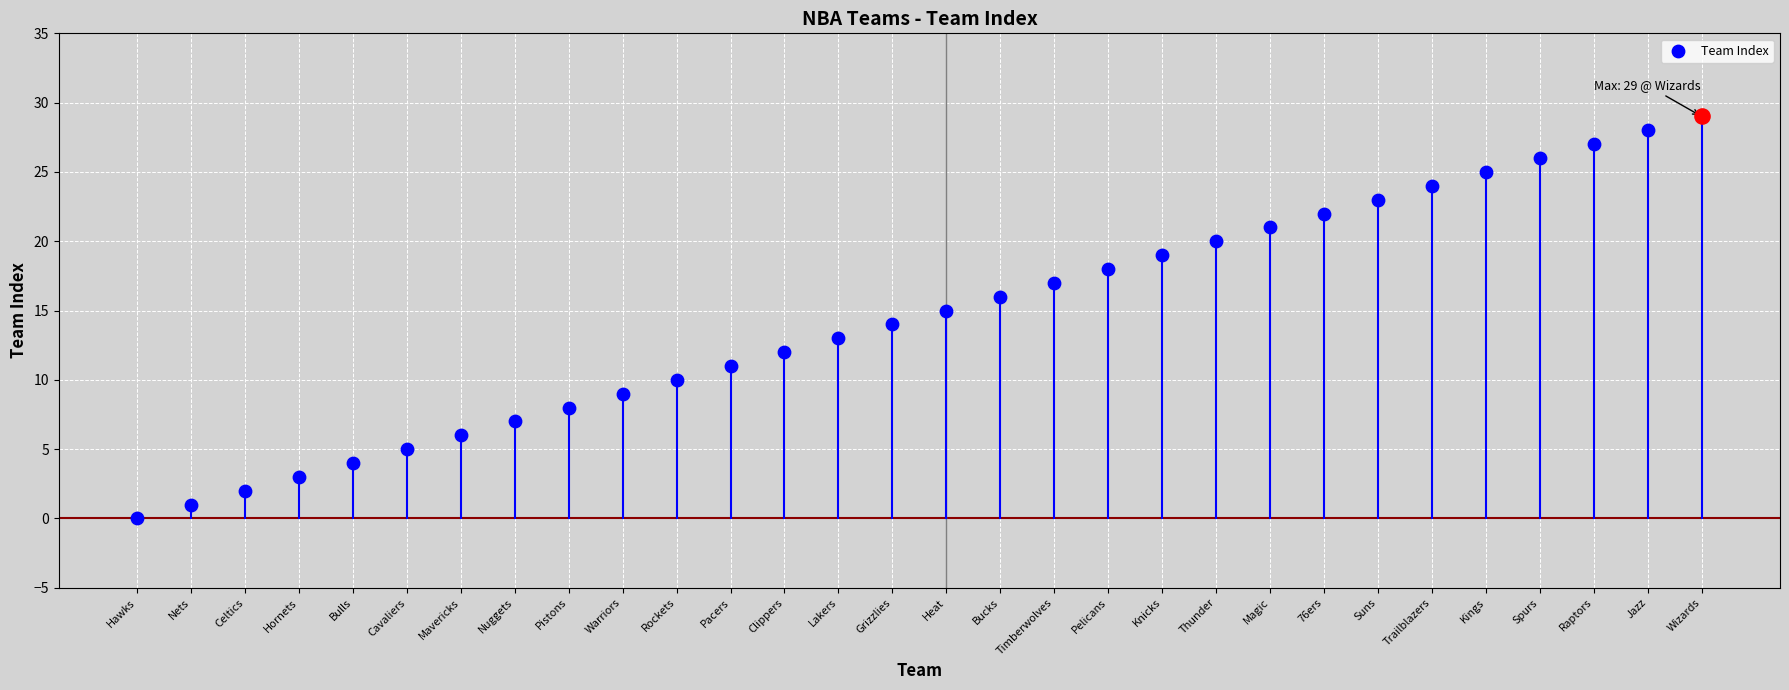

What is the change in value from Nuggets to Kings?

+18